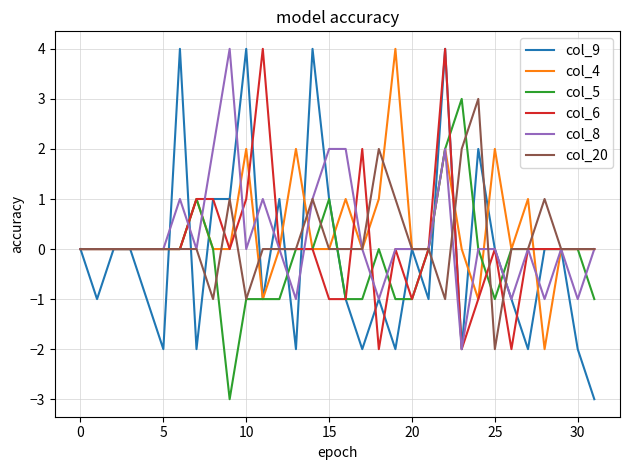

Which series has the largest range (max minus min)?

col_9